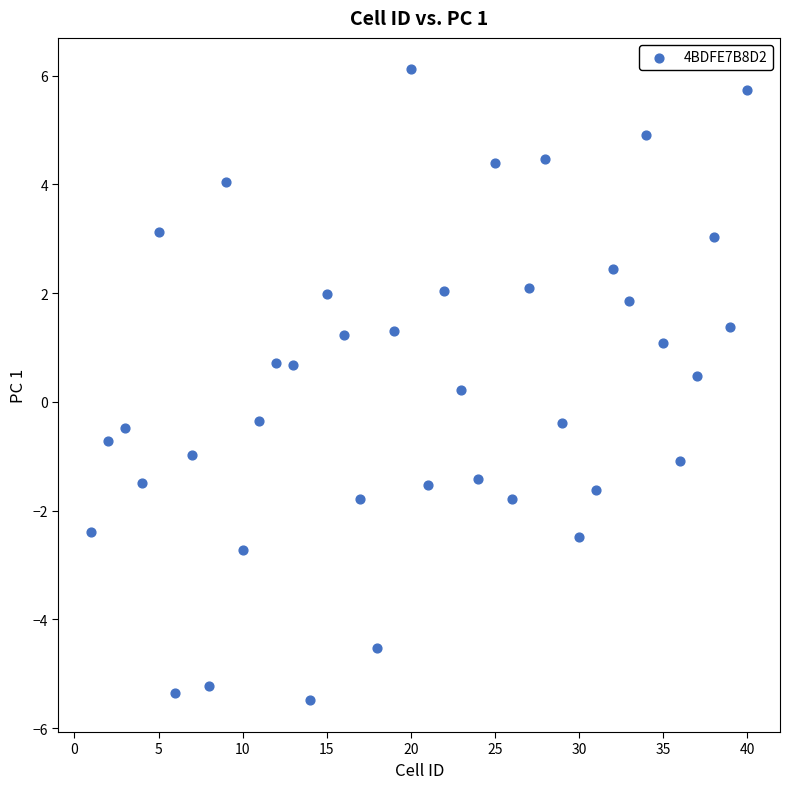

What is the range of X values (max minus min)?

39.0